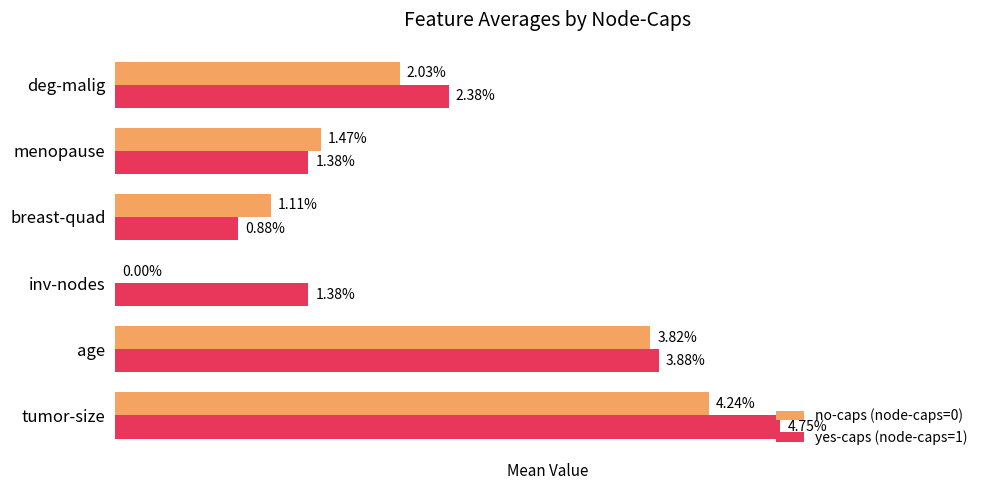

Which series has the largest total across all categories?

yes-caps (node-caps=1)